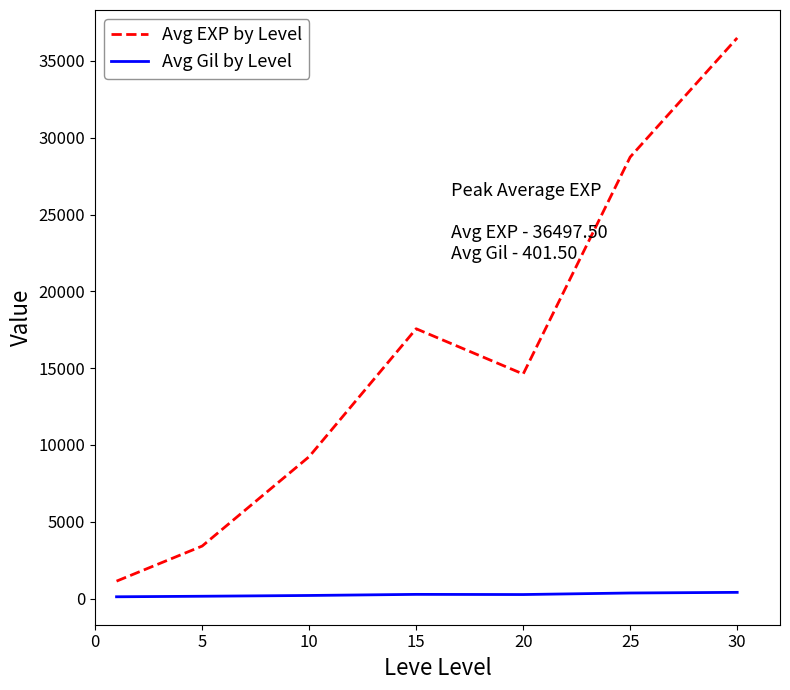

Rank the series by their average value, from highest to lowest.

Avg EXP by Level, Avg Gil by Level